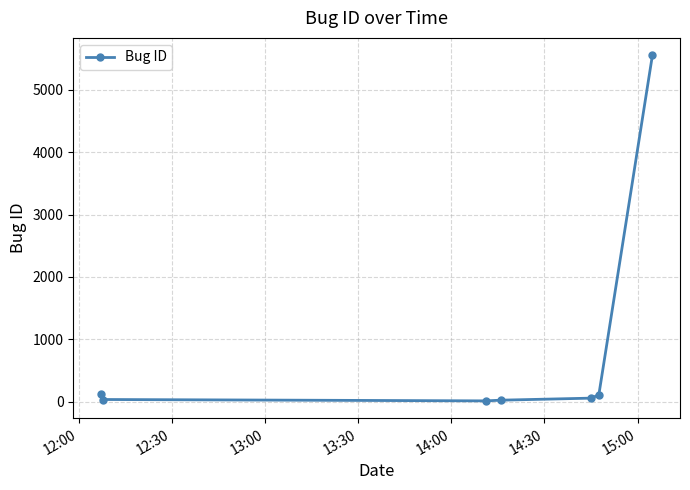

What is the sum of all values?

5914